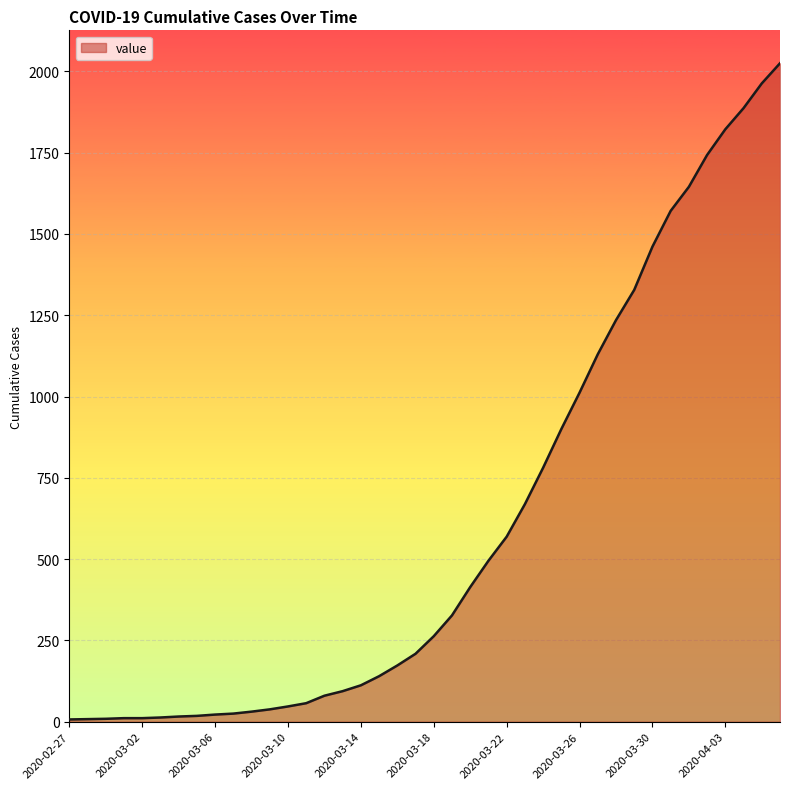

How many distinct data groups are displayed?

1